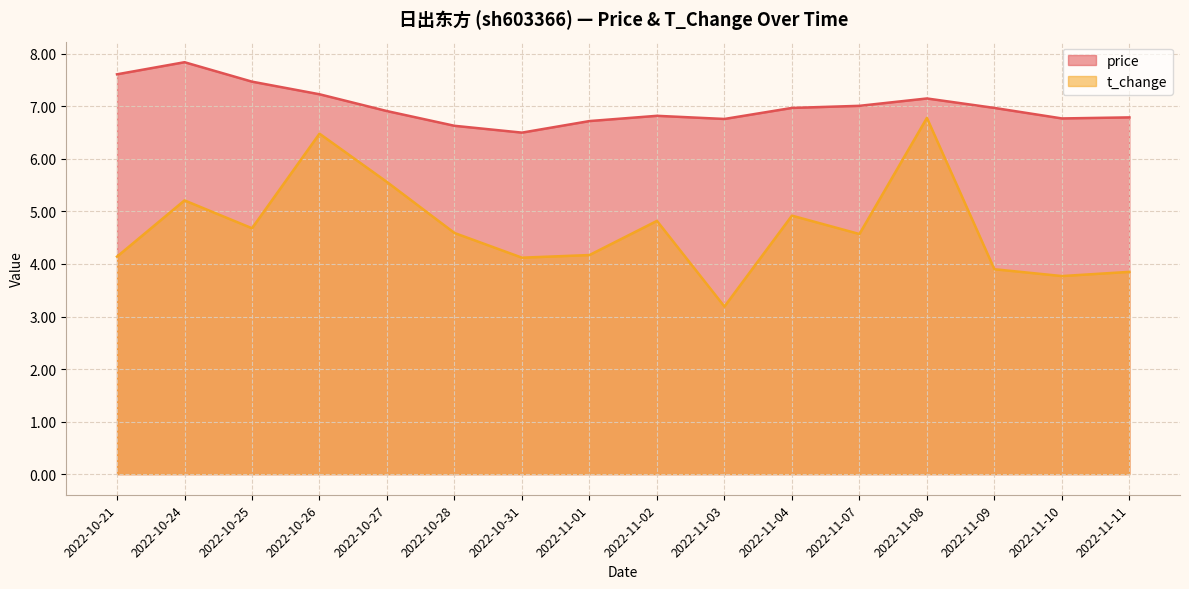

What position from the left is 2022-10-25?

3